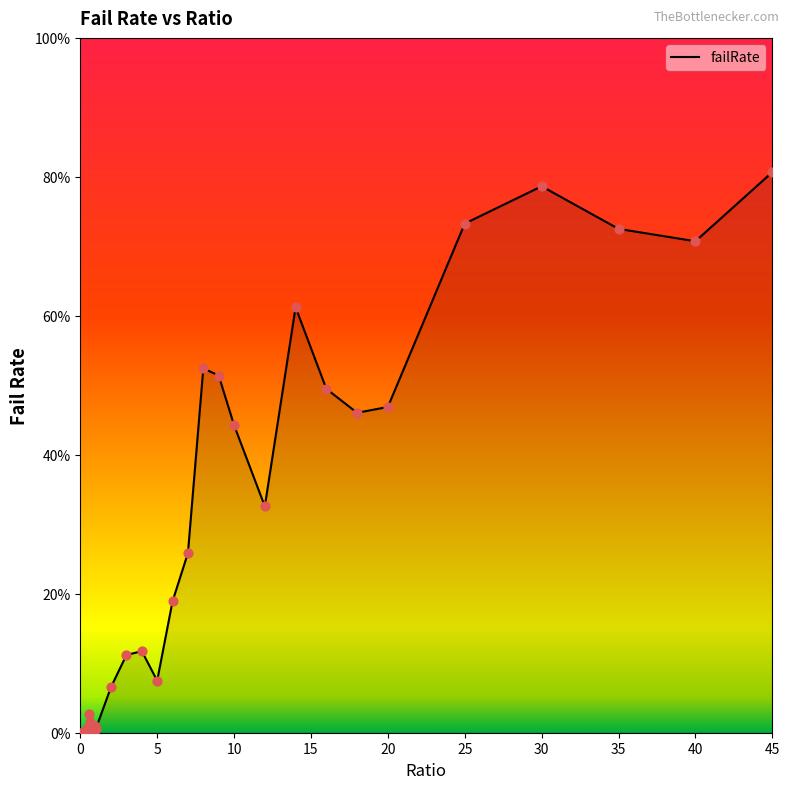

Is this an area chart (filled region under the line)?

Yes